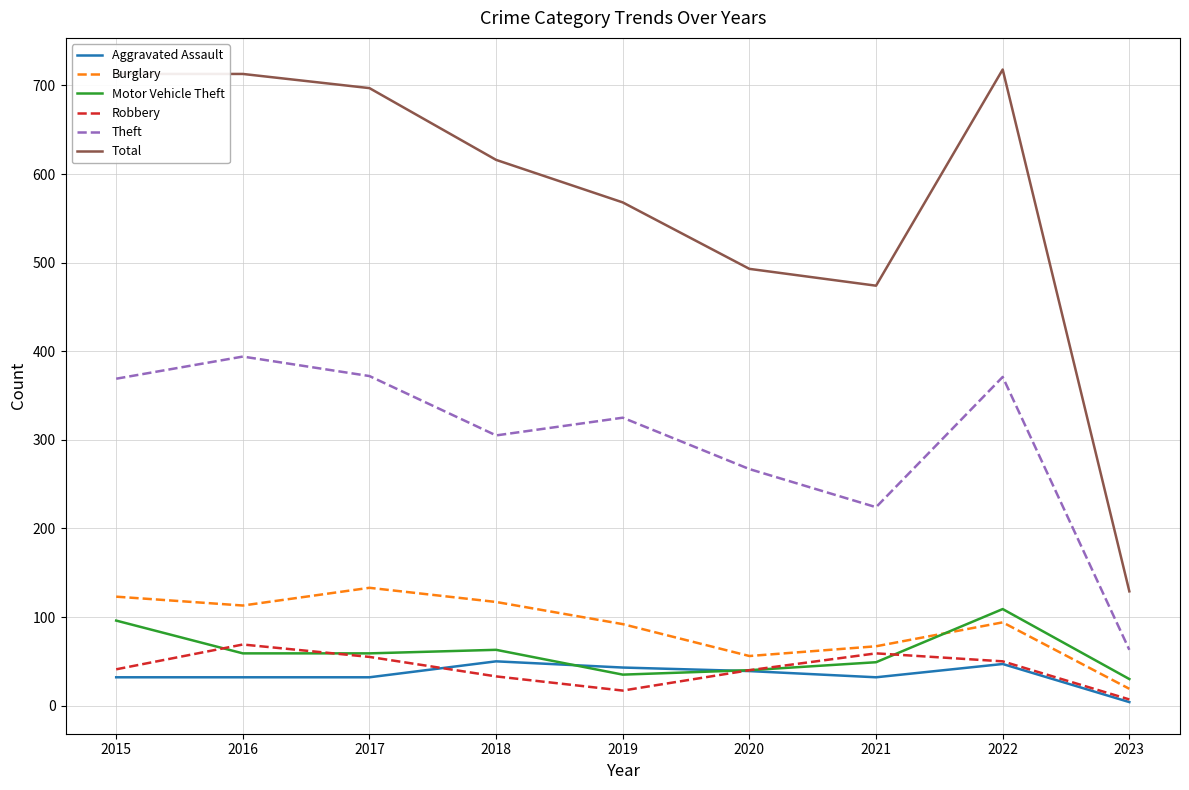

The Burglary series shows 94 at 2022. True or false?

True